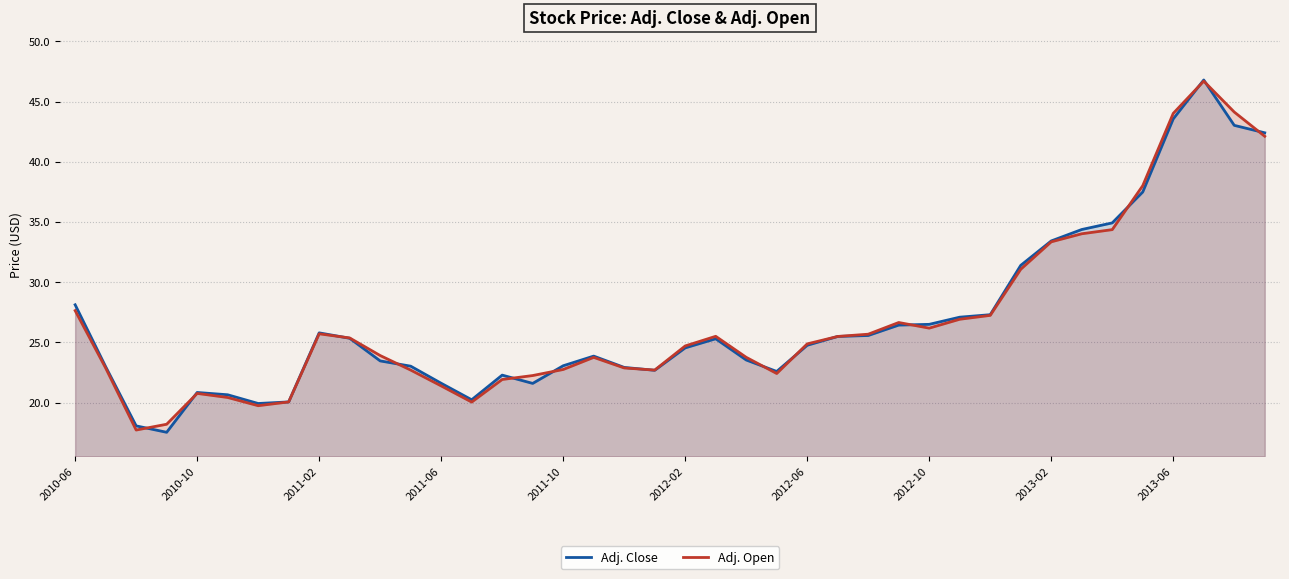

What is the minimum value shown in the chart?

17.5